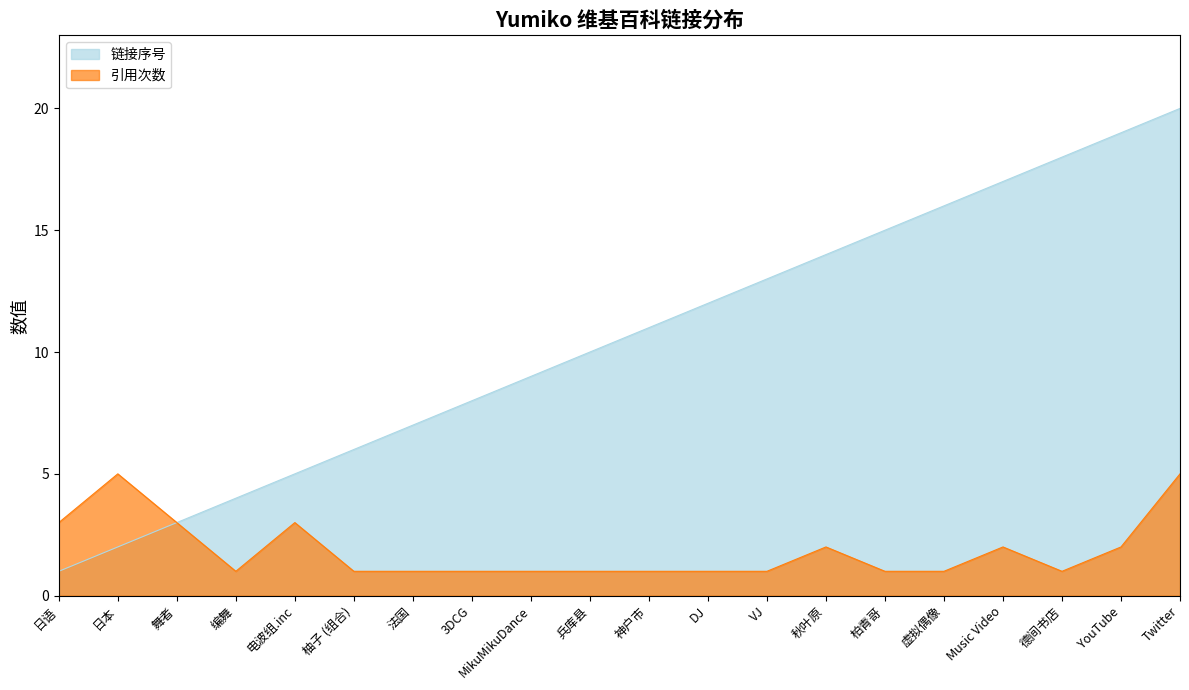

True or false: 链接序号 and 引用次数 cross at least once.

False